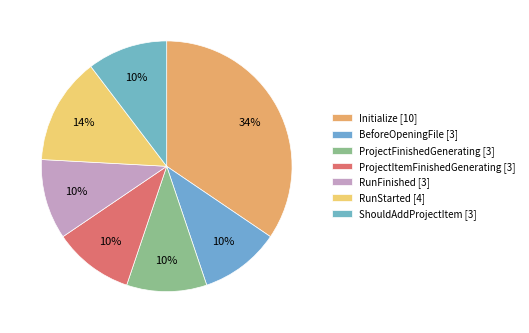

What is the smallest slice in the pie chart?

BeforeOpeningFile